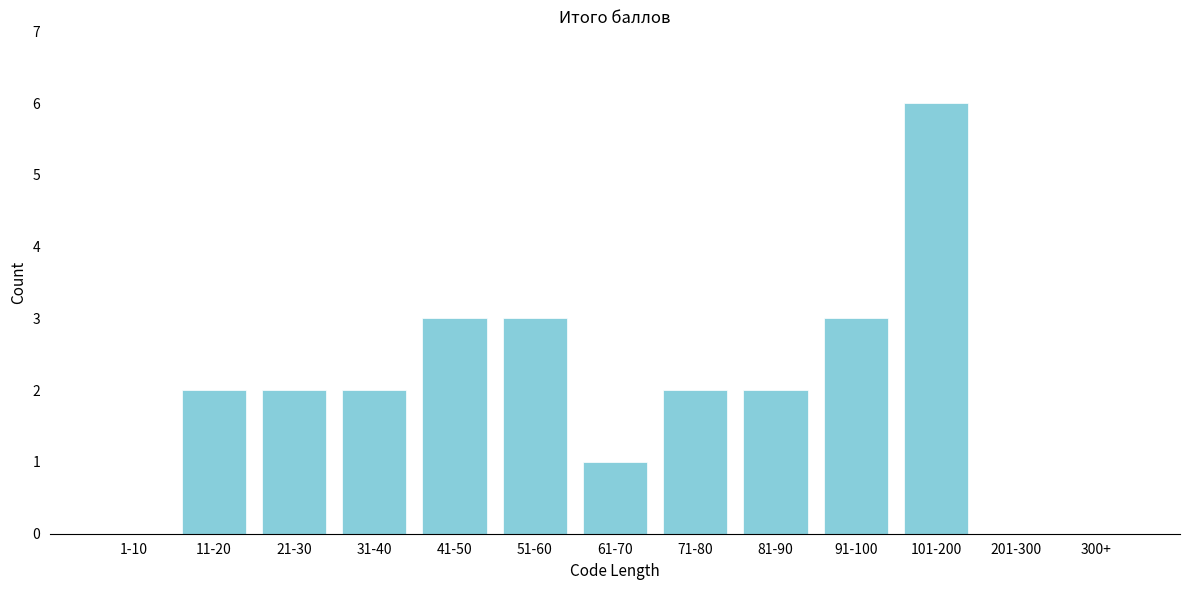

Reading left to right, list all the values displayed in this chart.

1-10=0	11-20=2	21-30=2	31-40=2	41-50=3	51-60=3	61-70=1	71-80=2	81-90=2	91-100=3	101-200=6	201-300=0	300+=0